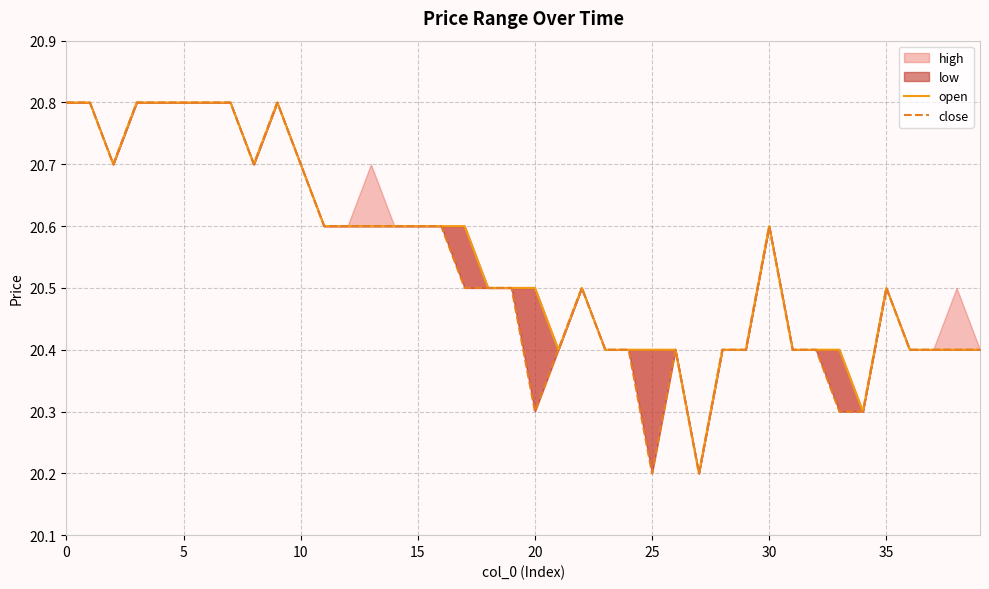

Reading left to right, extract all data points from this chart.

open: 20.8	20.8	20.7	20.8	20.8	20.8	20.8	20.8	20.7	20.8	20.7	20.6	20.6	20.6	20.6	20.6	20.6	20.6	20.5	20.5	20.5	20.4	20.5	20.4	20.4	20.4	20.4	20.2	20.4	20.4	20.6	20.4	20.4	20.4	20.3	20.5	20.4	20.4	20.4	20.4
close: 20.8	20.8	20.7	20.8	20.8	20.8	20.8	20.8	20.7	20.8	20.7	20.6	20.6	20.6	20.6	20.6	20.6	20.5	20.5	20.5	20.3	20.4	20.5	20.4	20.4	20.2	20.4	20.2	20.4	20.4	20.6	20.4	20.4	20.3	20.3	20.5	20.4	20.4	20.4	20.4